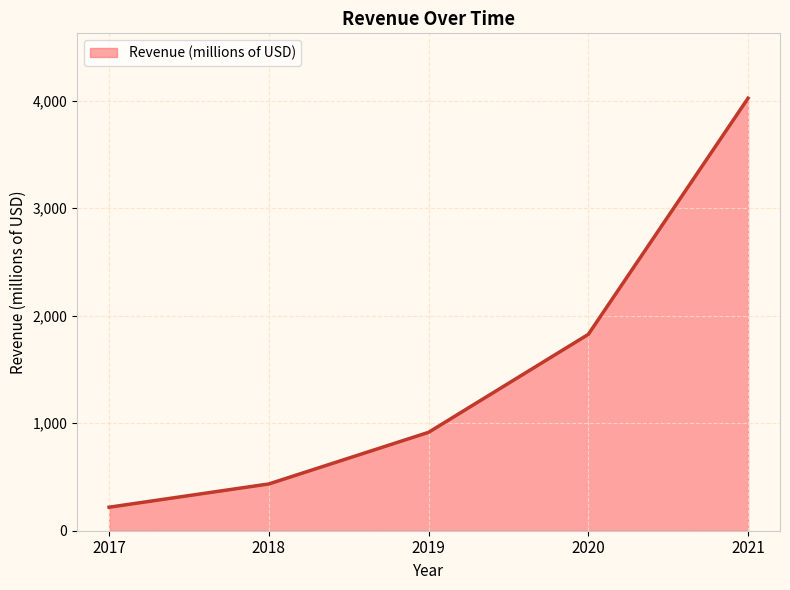

Reading right to left, transcribe all the data shown in this chart.

2021=4021.8	2020=1825.9	2019=915.0	2018=435.0	2017=218.6